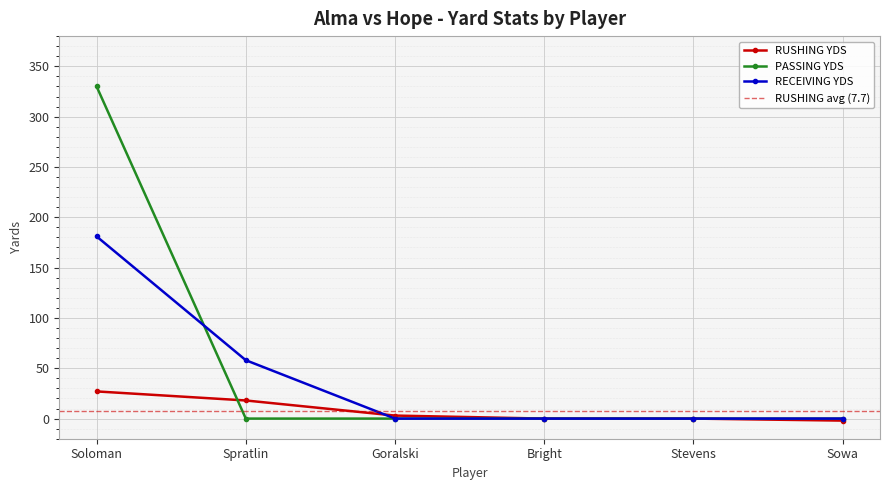

The RECEIVING YDS series shows 126 at Soloman. True or false?

False